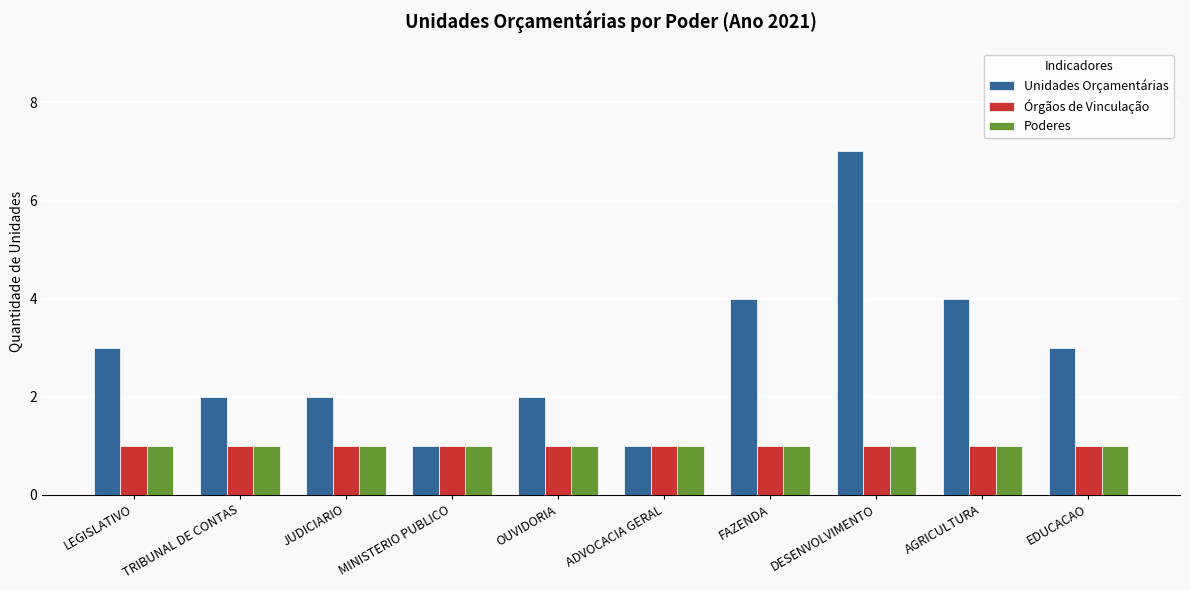

What is the label of the 9th bar from the left?

AGRICULTURA